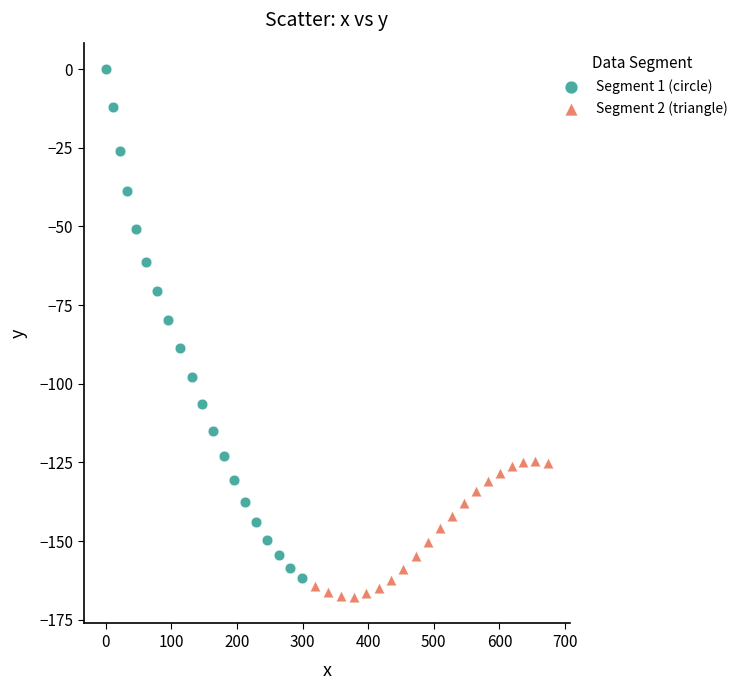

Which series has the widest spread of Y values?

Segment 1 (circle)